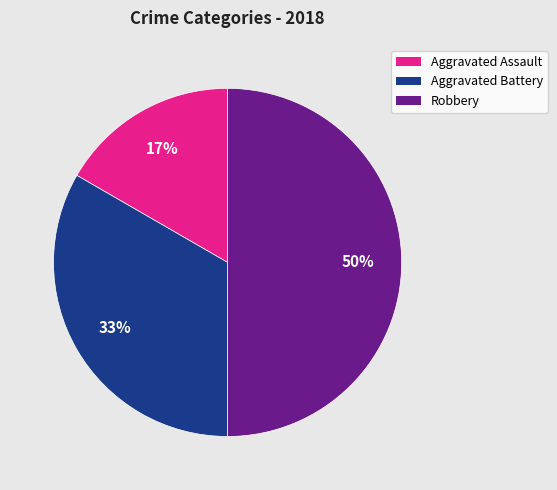

True or false: Aggravated Assault accounts for 17% of the total.

True